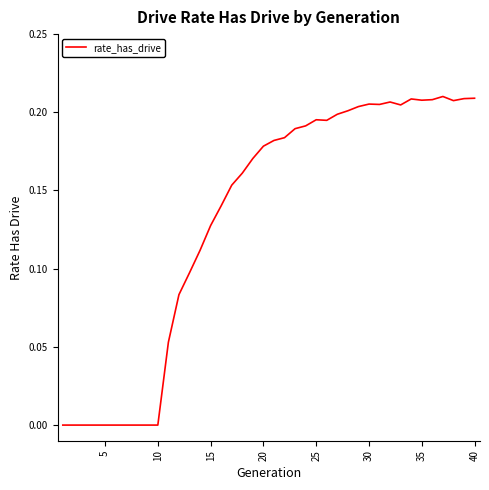

How many lines are shown in the chart?

1